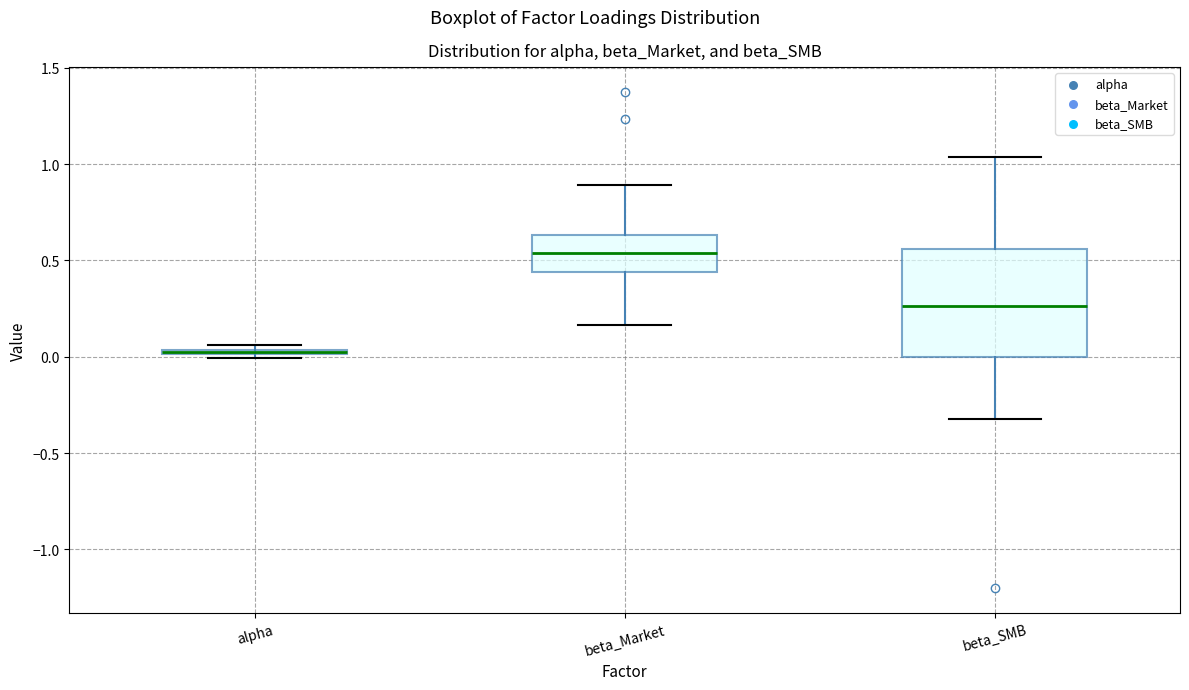

Which box is the tallest, from its lower edge to its upper edge?

beta_SMB